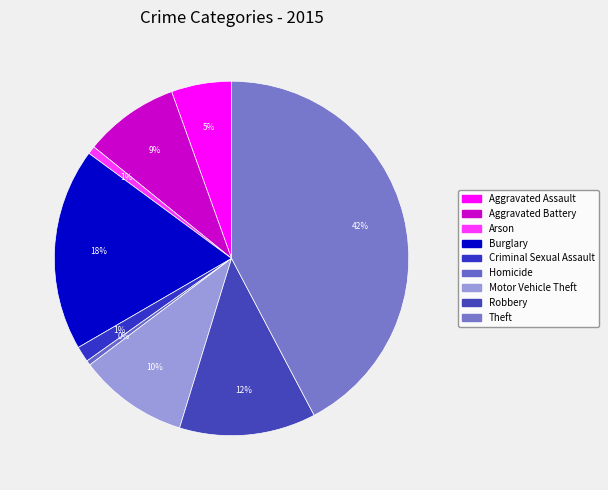

What percentage is the Criminal Sexual Assault slice, to the nearest percent?

1%